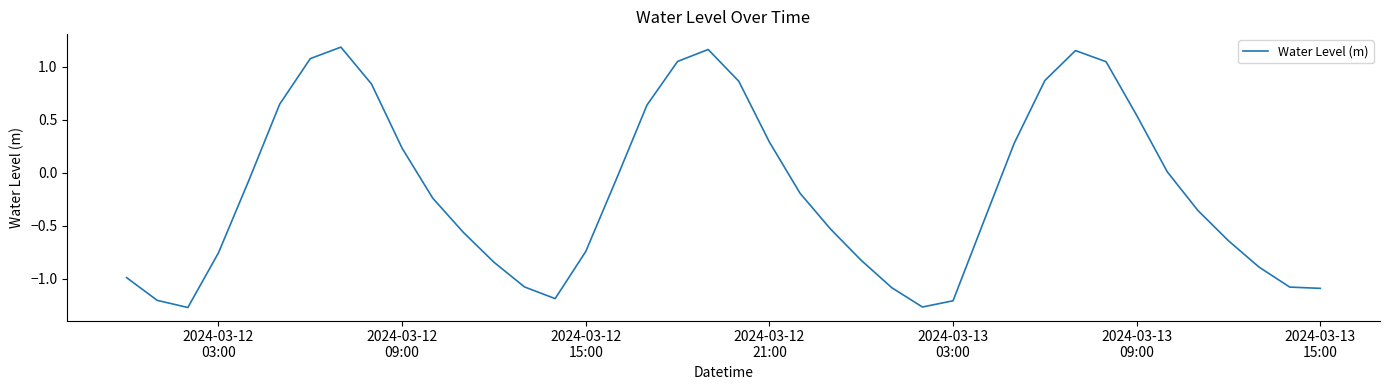

How many interior local peaks (higher than both neighbors) does the data have?

3